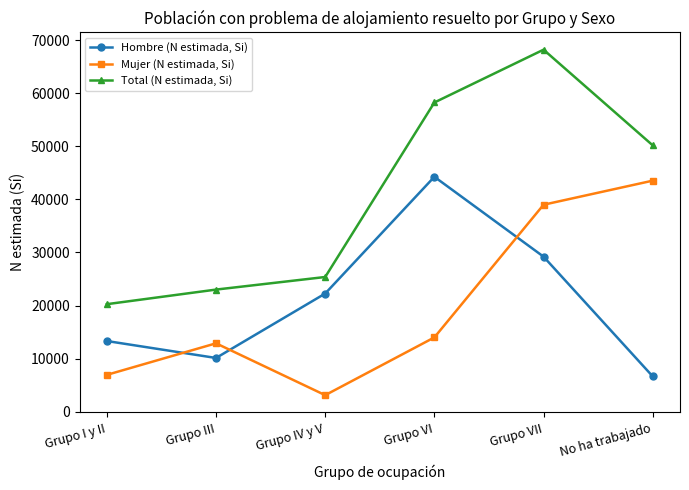

Is it true that Mujer (N estimada, Si) equals 43530 at No ha trabajado?

True